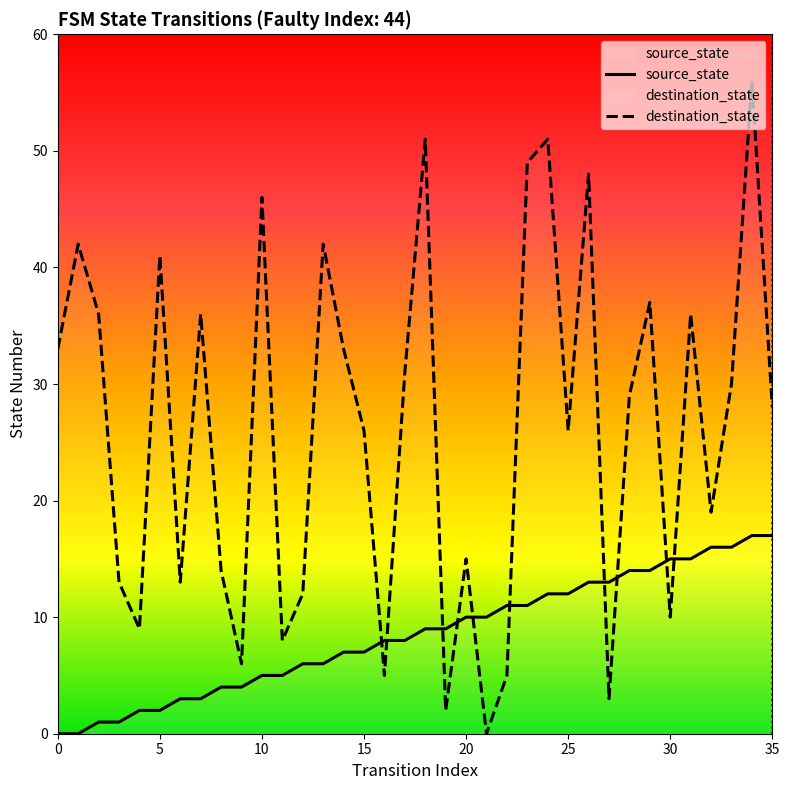

What is the difference between the maximum and minimum values in the destination_state series?

56